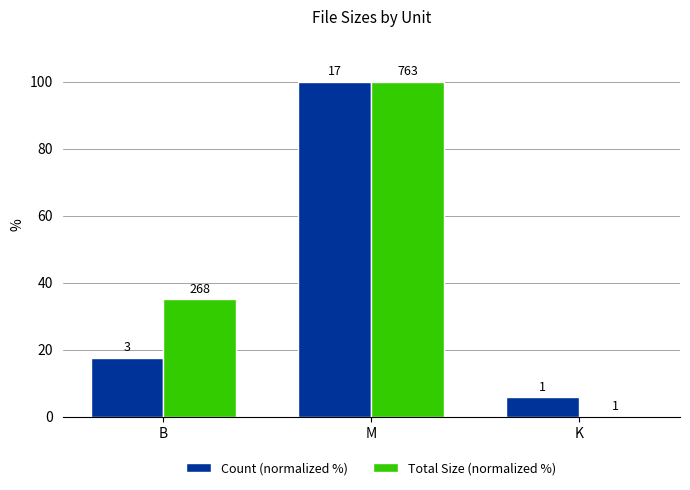

Where does the Count (normalized %) series first go above 17?

B